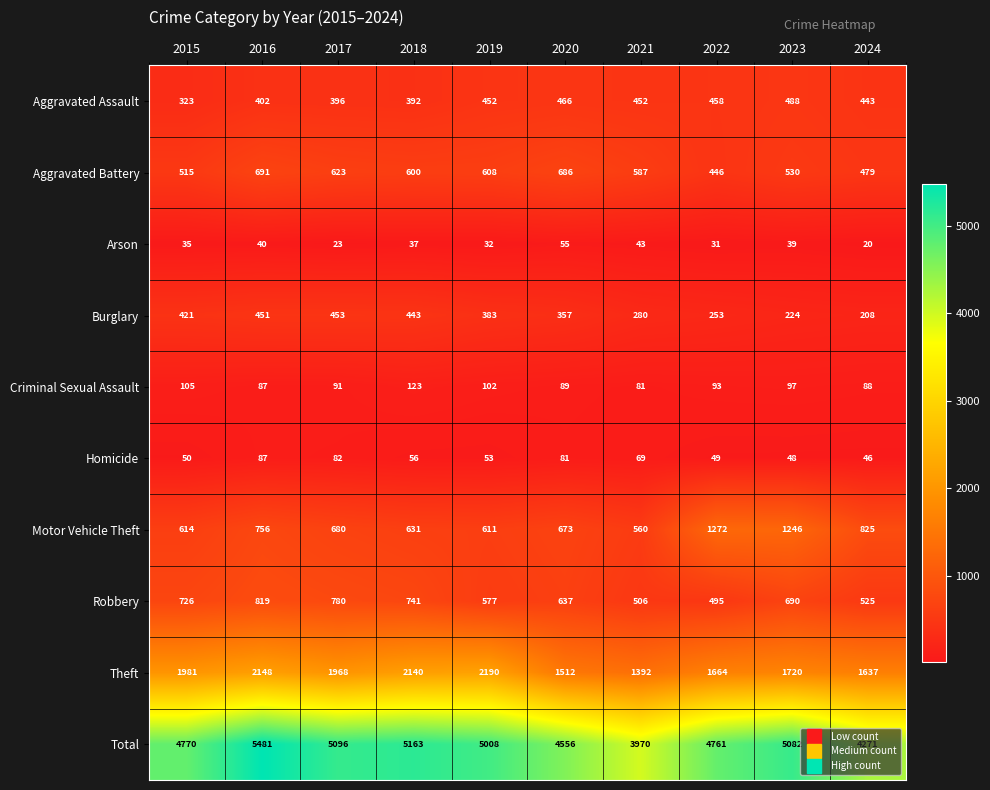

At which label does Aggravated Assault reach its minimum?

2015